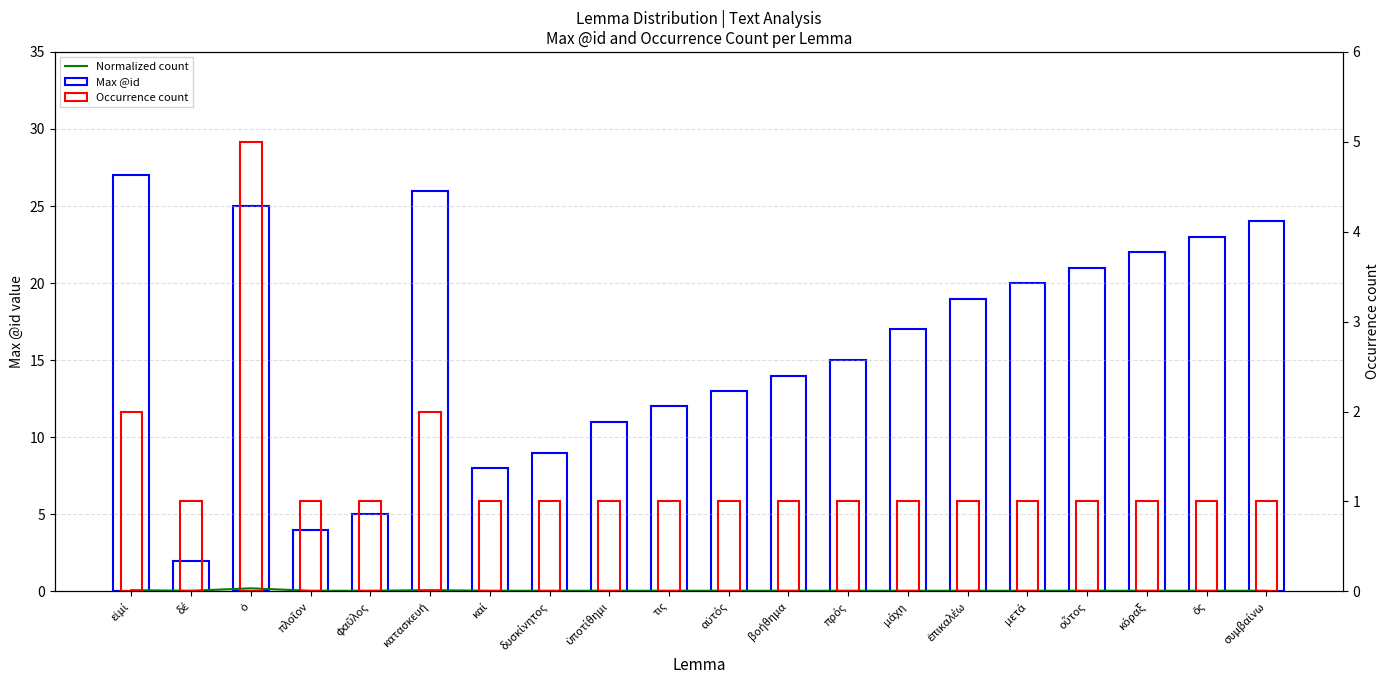

The Occurrence count series shows 1.7 at ὅς. True or false?

False